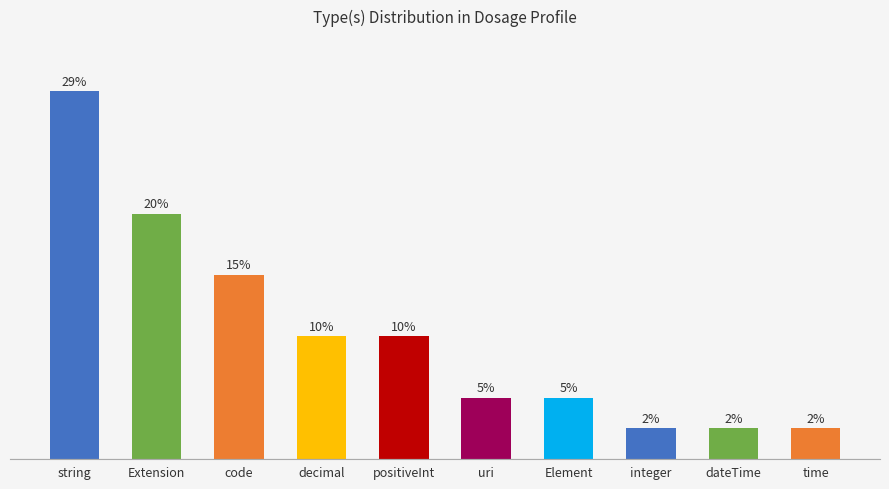

Rank the categories by value from highest to lowest.

string, Extension, code, decimal, positiveInt, uri, Element, integer, dateTime, time